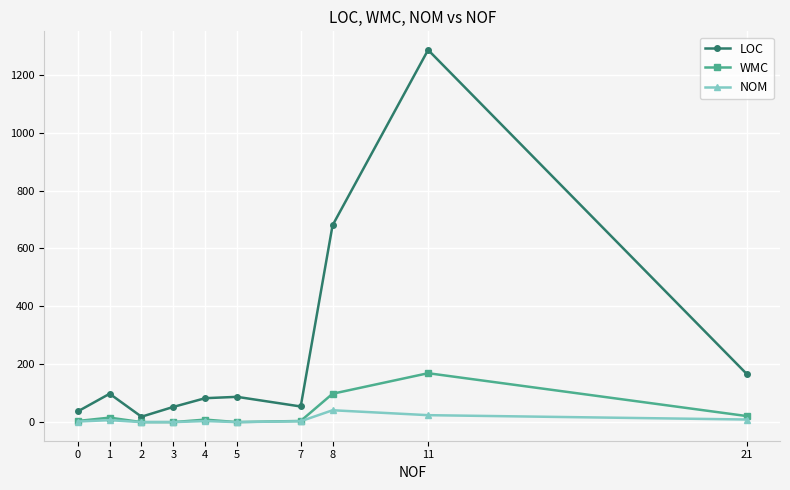

What is the value of the WMC point at the 1st from the left?

3.9